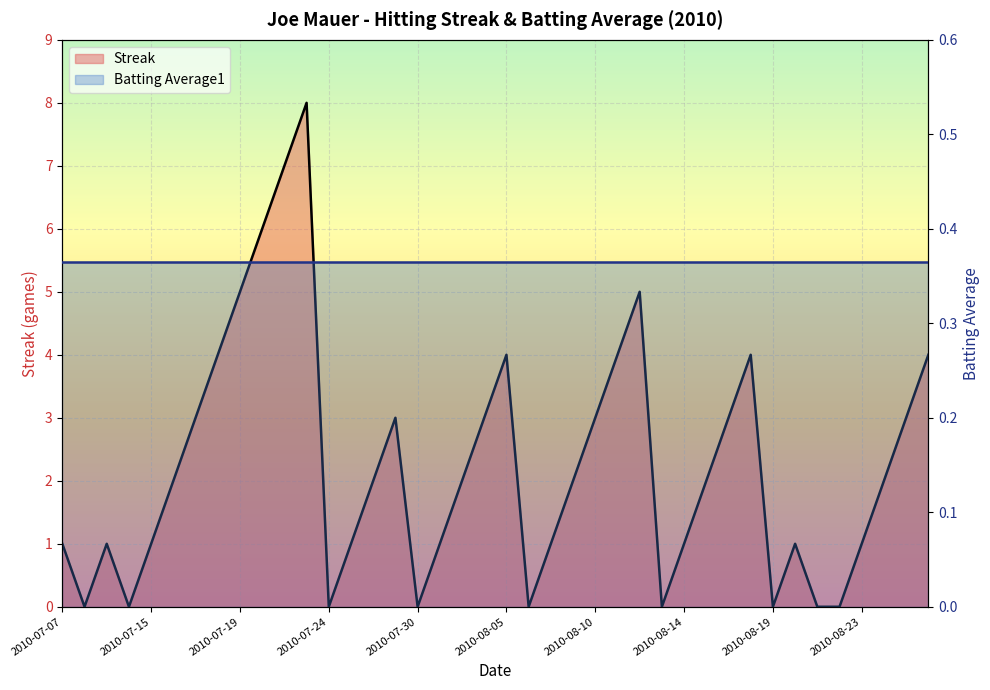

Which series ends up on top after the final intersection of Streak and Batting Average1?

Streak